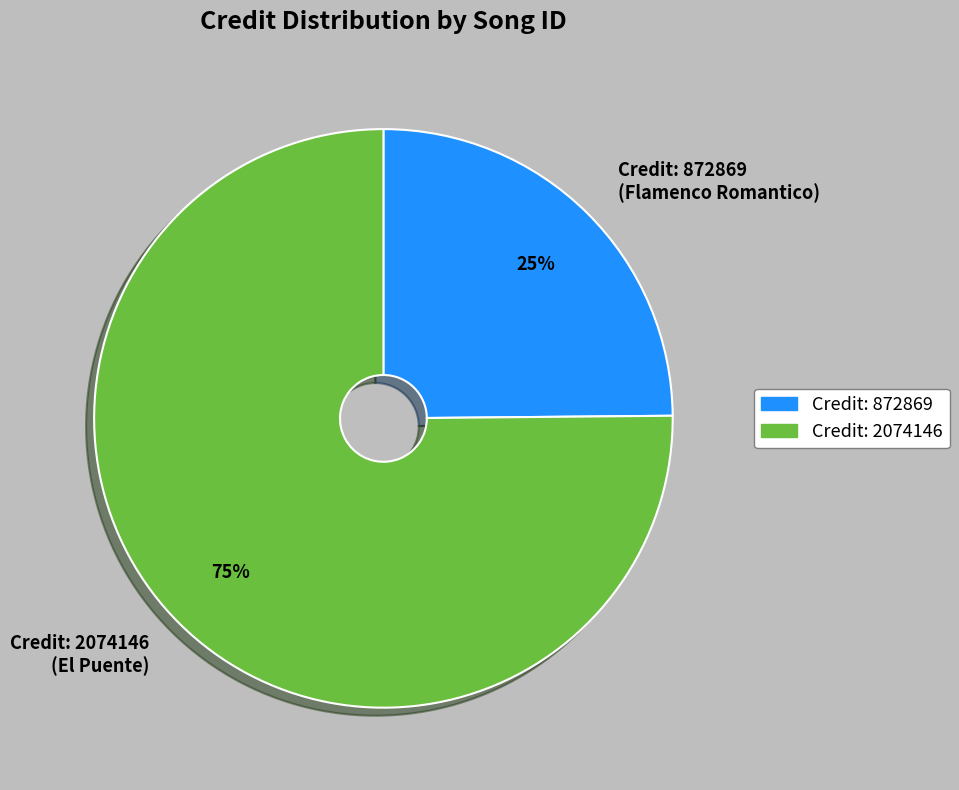

To the nearest percent, what portion does Credit: 2074146 (El Puente) represent?

75%